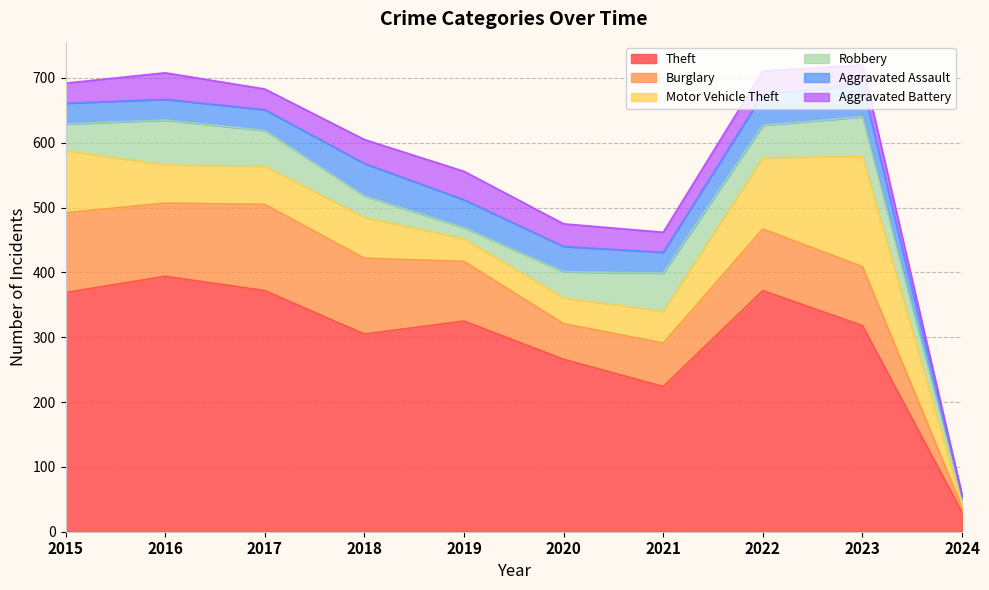

What is the smallest value displayed?

2